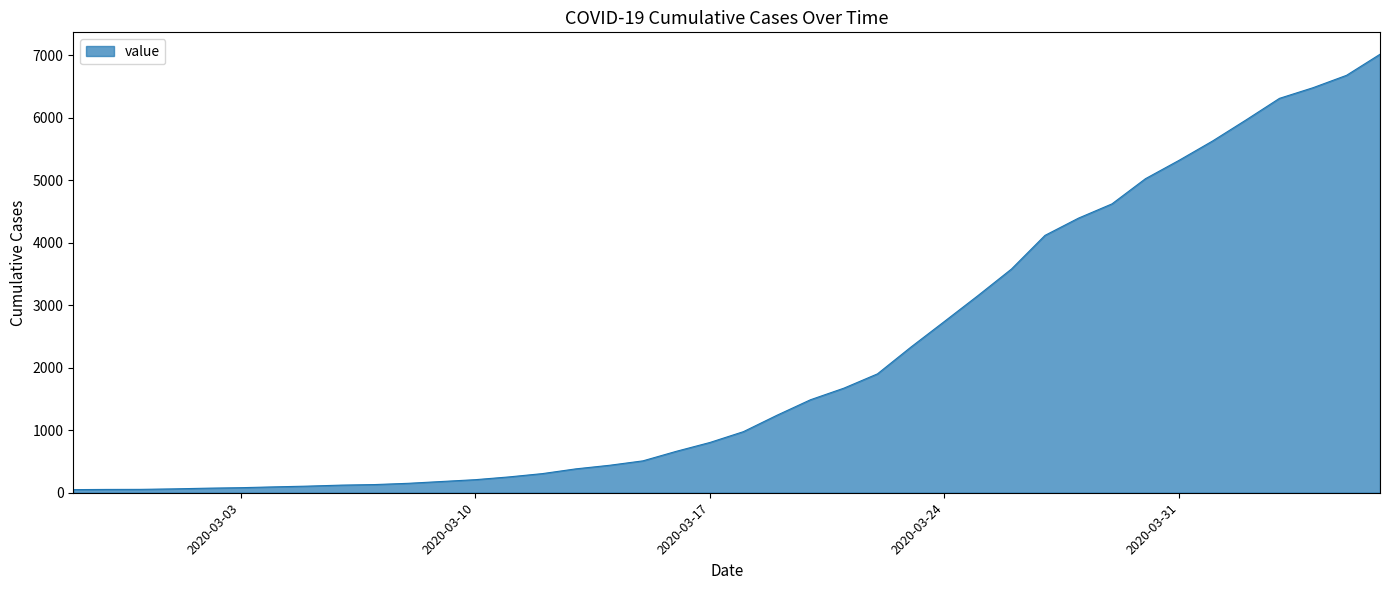

What is the maximum value shown in the chart?

7013